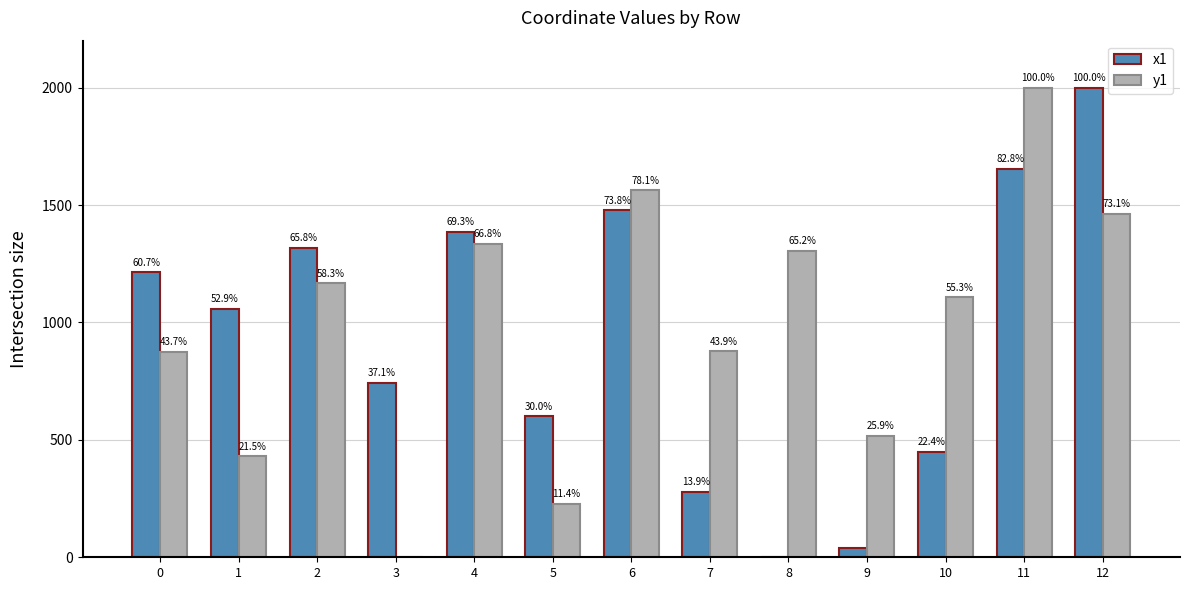

Reading left to right, list all the values displayed in this chart.

x1: 0=1214.0	1=1057.3	2=1317.0	3=741.9	4=1385.3	5=599.8	6=1476.8	7=277.7	8=0.0	9=37.6	10=448.3	11=1655.1	12=2000.0
y1: 0=874.1	1=429.2	2=1166.6	3=0.0	4=1336.0	5=227.2	6=1562.8	7=877.5	8=1305.0	9=517.7	10=1106.3	11=2000.0	12=1462.5